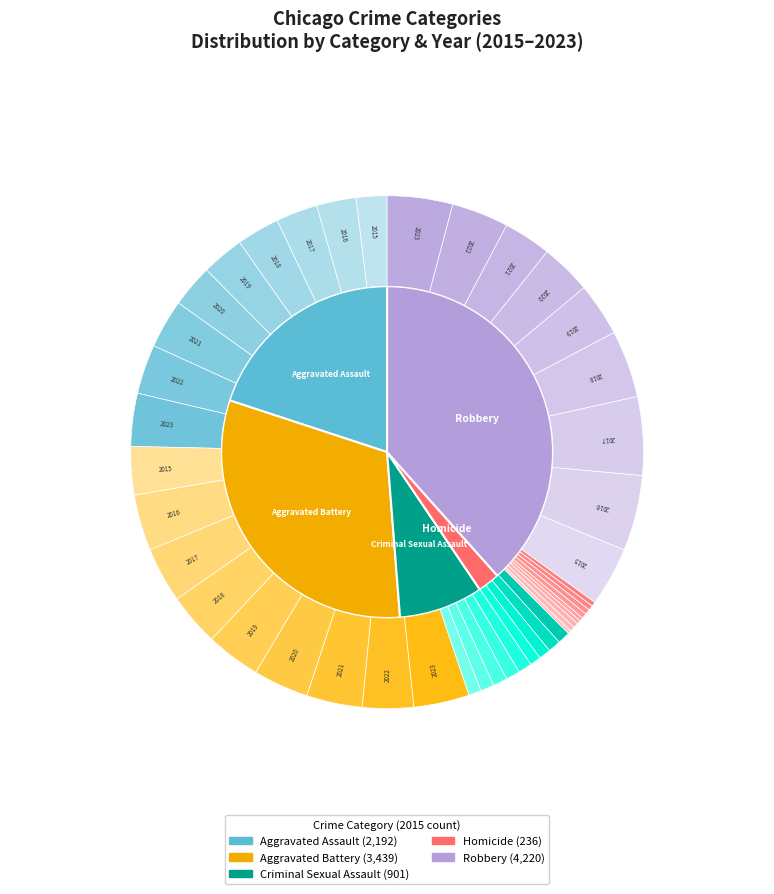

Count the number of slices in the pie.

5